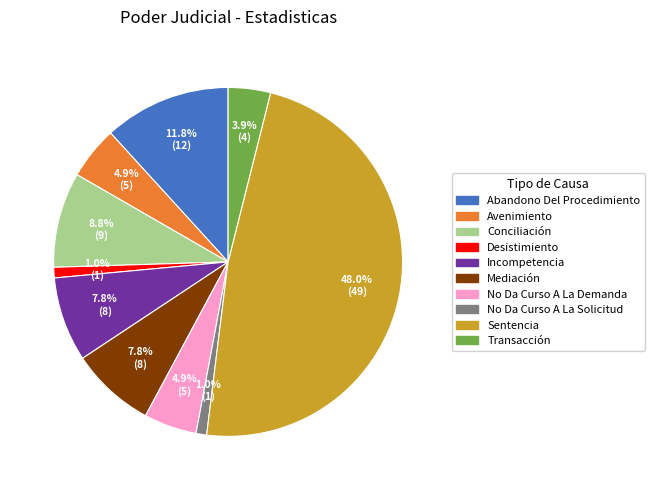

Between Avenimiento and Incompetencia, which is larger?

Incompetencia